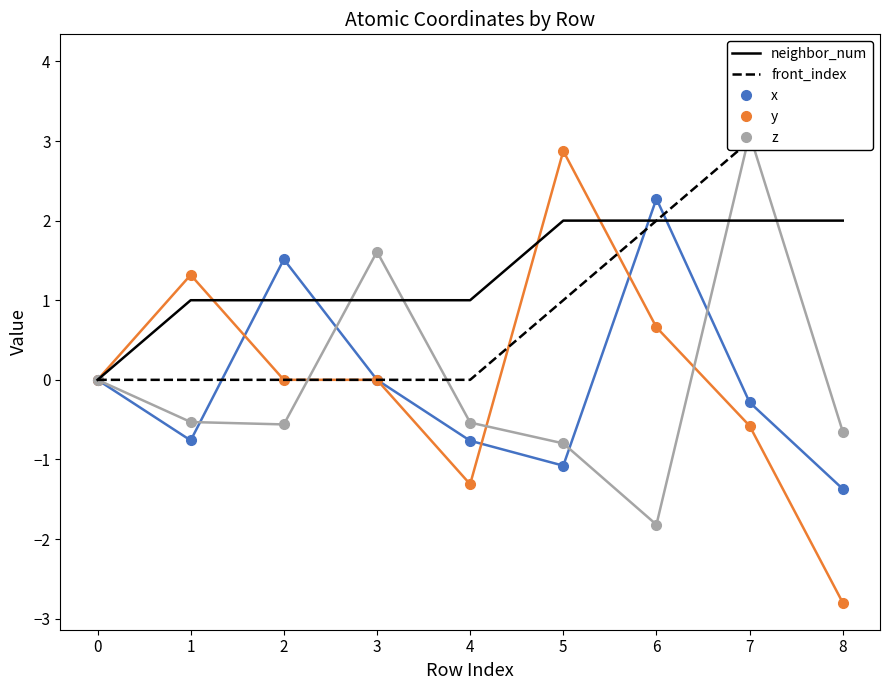

True or false: neighbor_num has a value of 2.9 at 6.

False